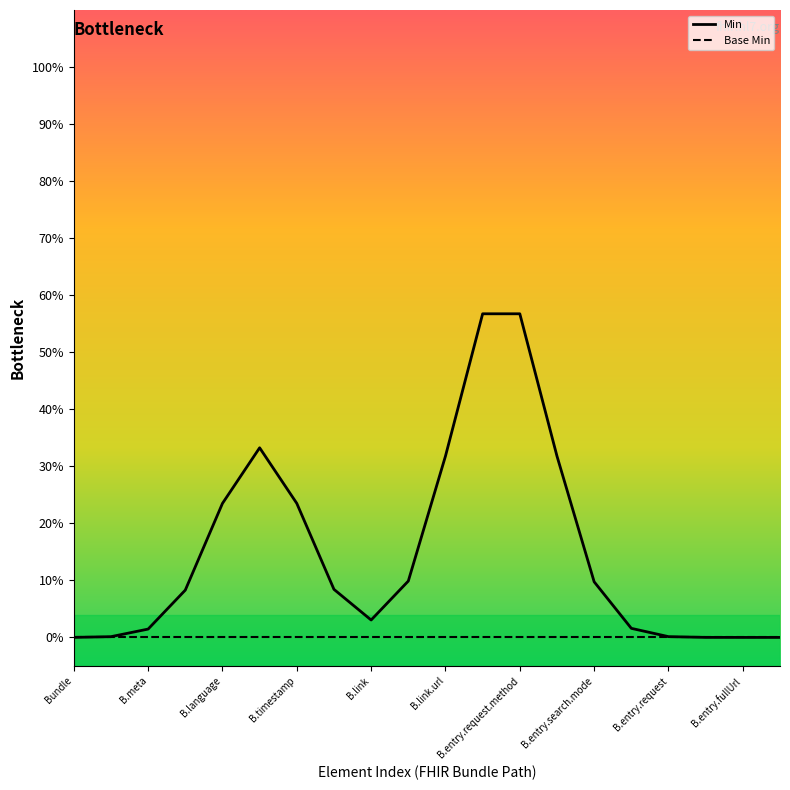

Rank the series by their maximum value, from highest to lowest.

Min, Base Min